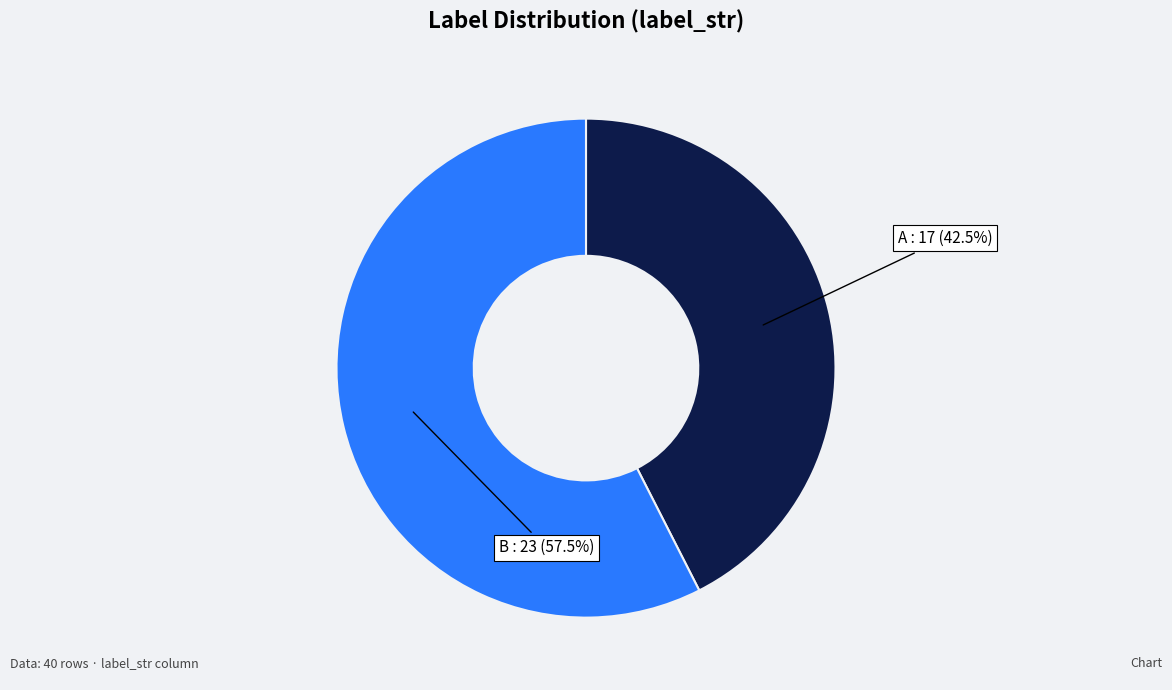

Do A and B together represent more than half of the pie?

Yes